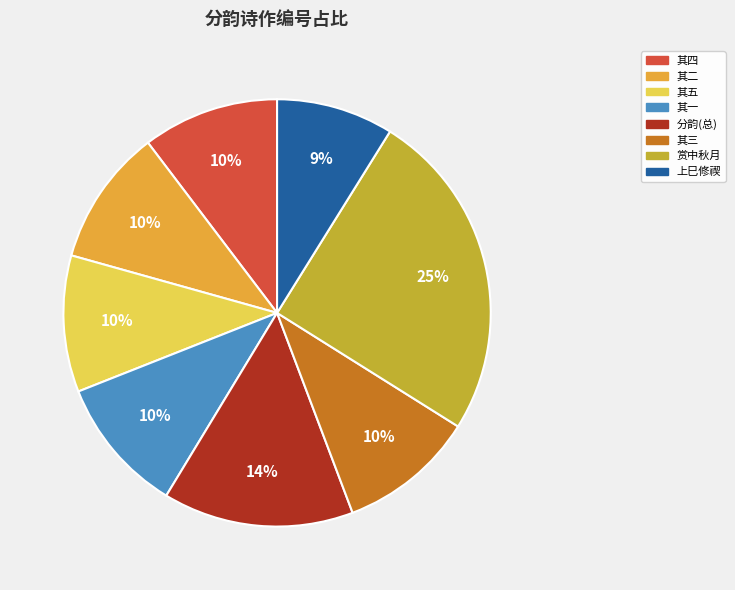

Is there a majority slice in this chart?

No